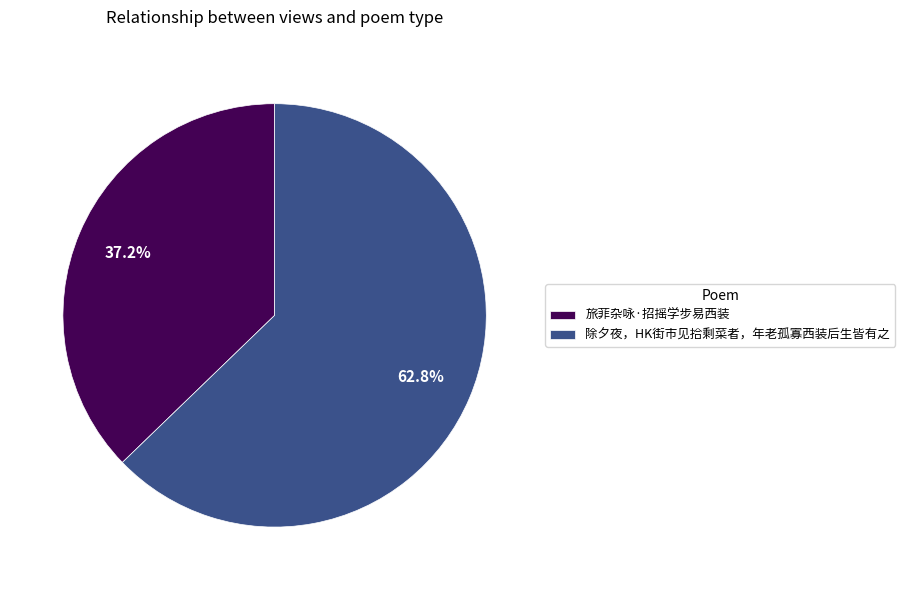

To the nearest percent, what is the average slice percentage?

50%